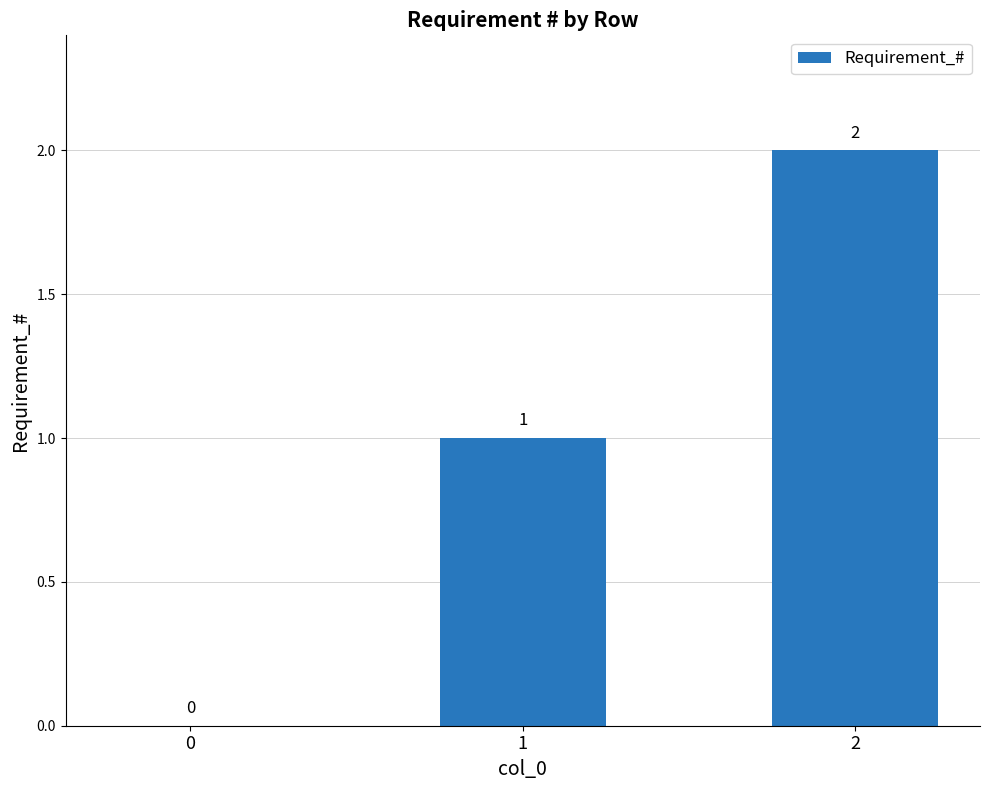

Count the values in the range 0 to 2.

3